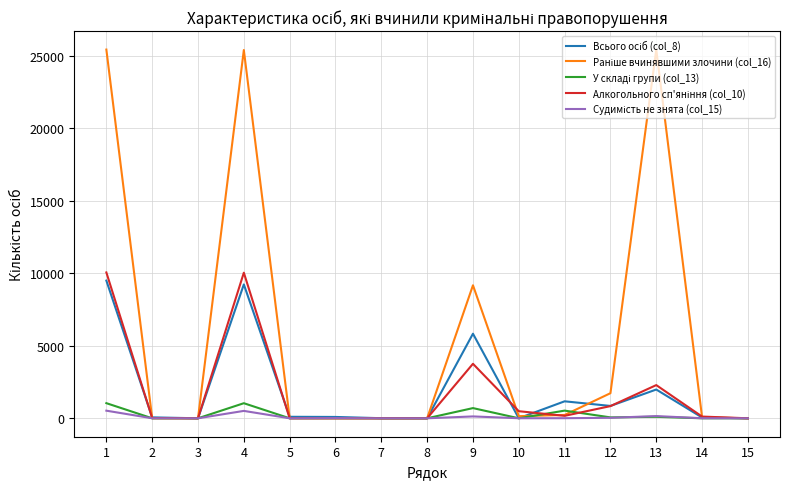

What is the greatest value displayed?

25433